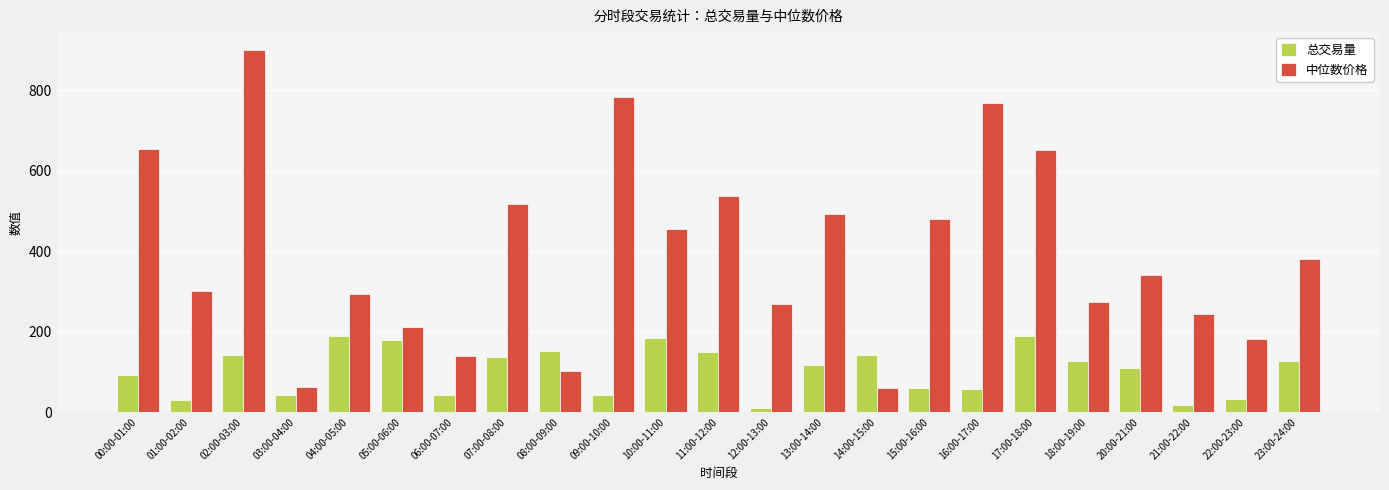

Which series has the largest range (max minus min)?

中位数价格